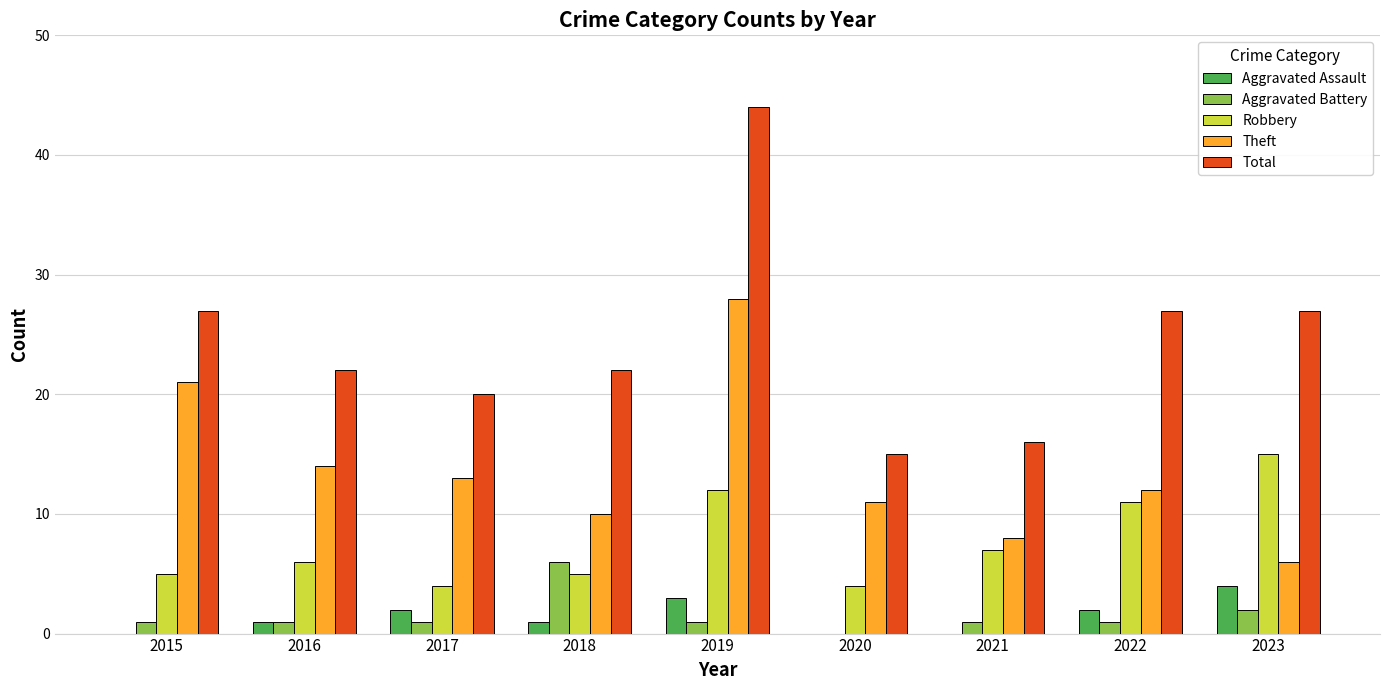

At which category is the sum across all series the highest?

2019